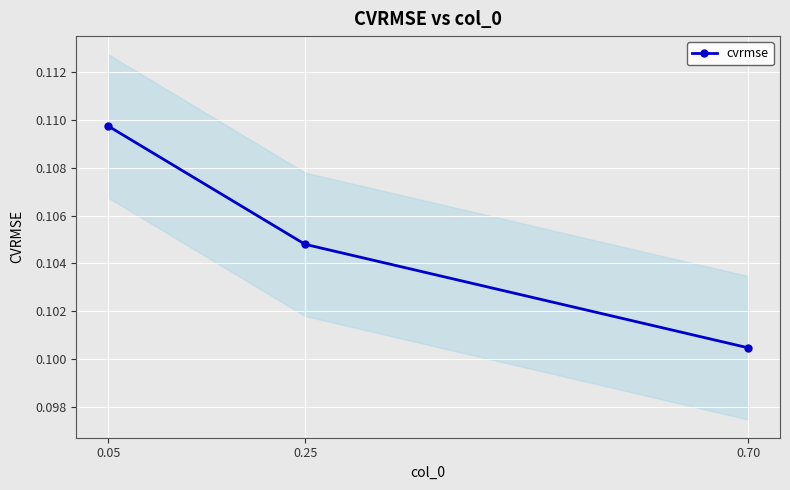

Reading left to right, list all the values displayed in this chart.

0.1	0.1	0.1